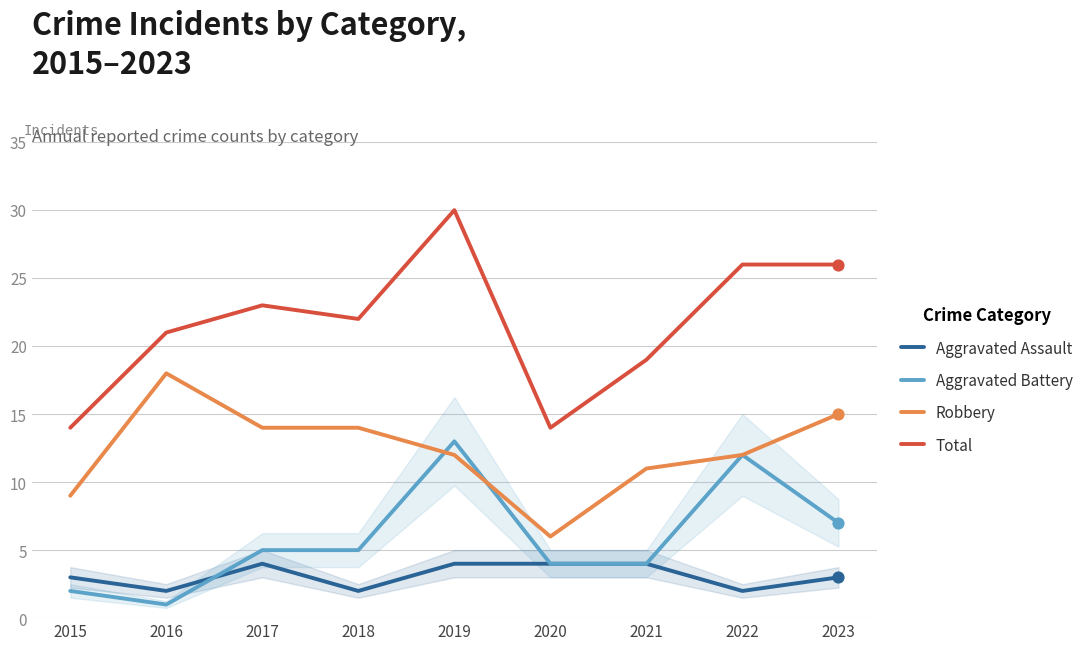

Which series reaches the minimum Y coordinate?

Aggravated Battery